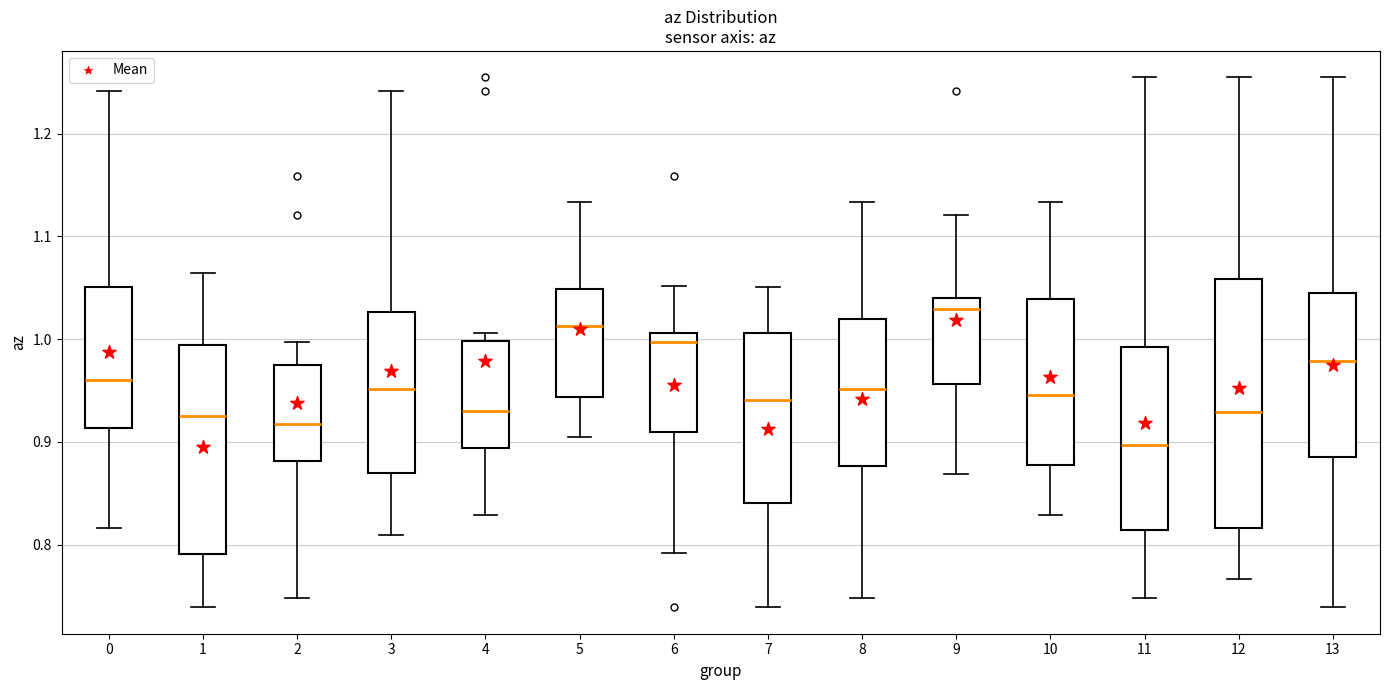

Which box has the lowest median line?

11